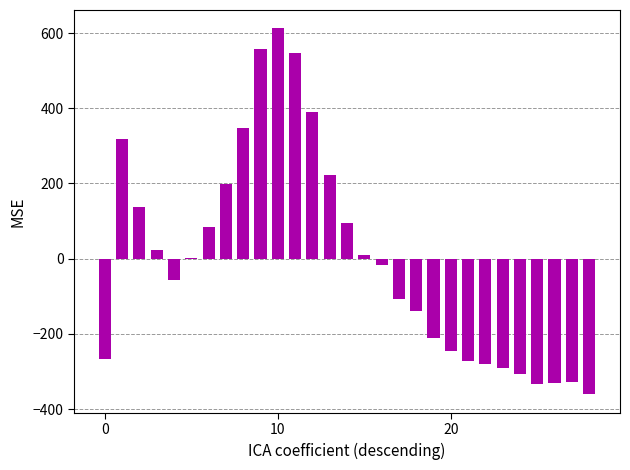

What is the greatest value displayed?

612.7